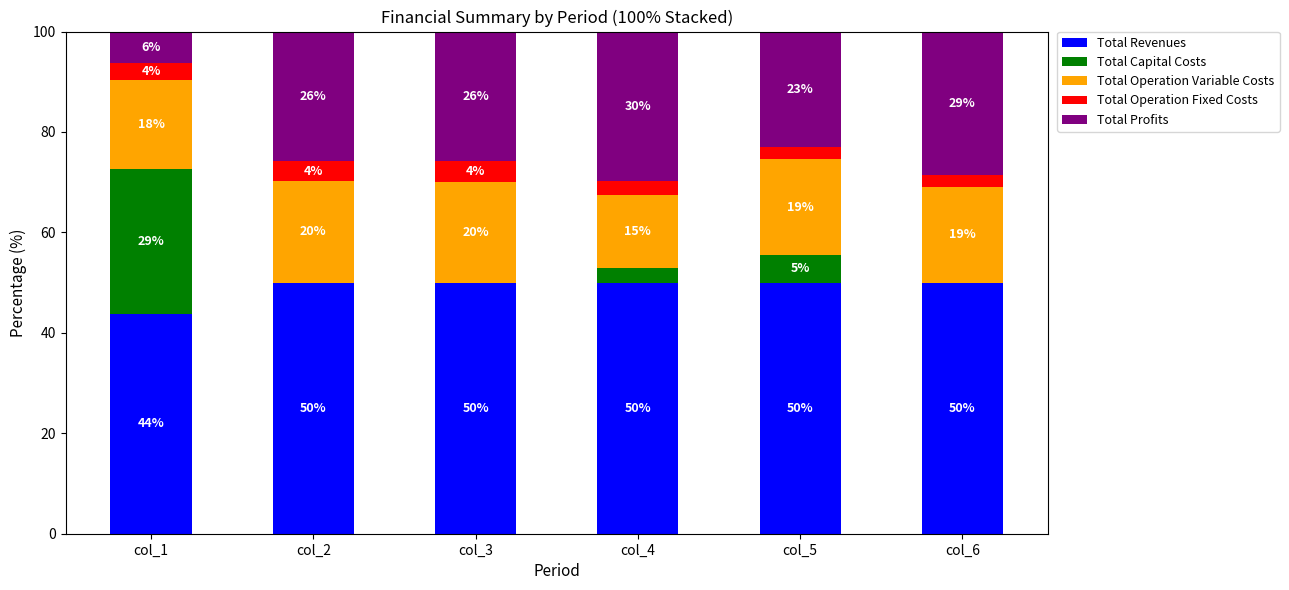

True or false: Total Revenues has a value of 12.2 at col_4.

False